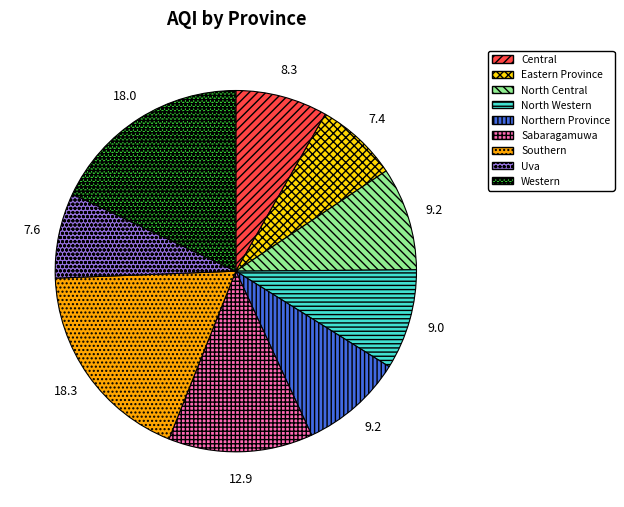

Do North Central and Southern together represent more than half of the pie?

No